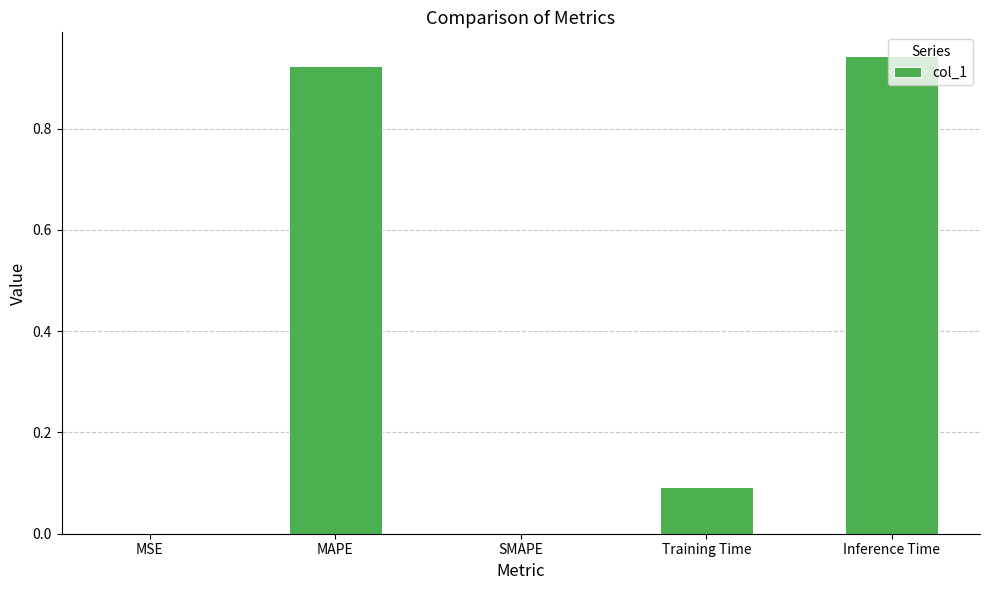

What is the sum of the values at MAPE and Training Time?

1.0